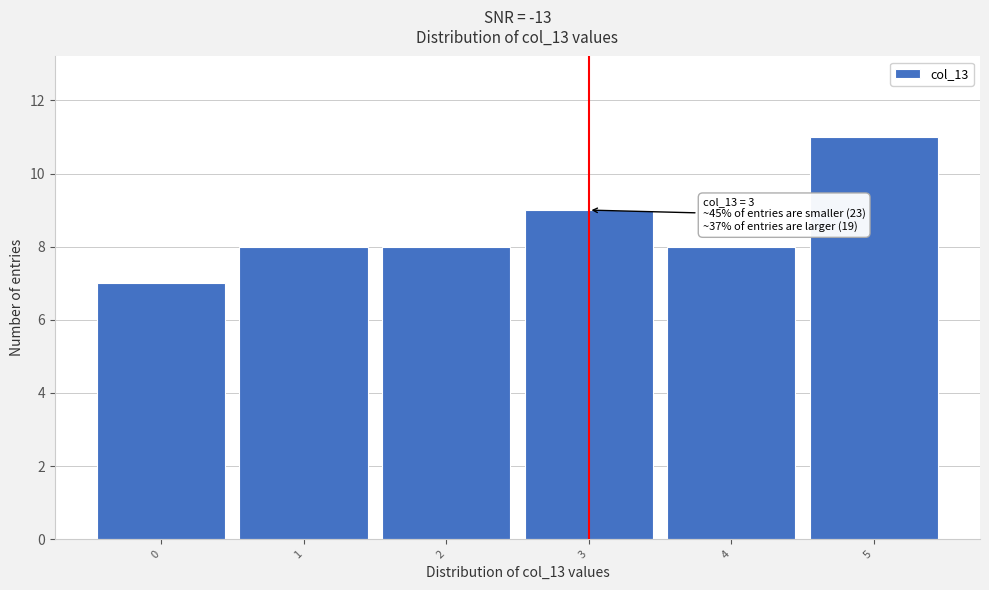

Which range on the x-axis has the tallest bar?

4.5 to 5.5